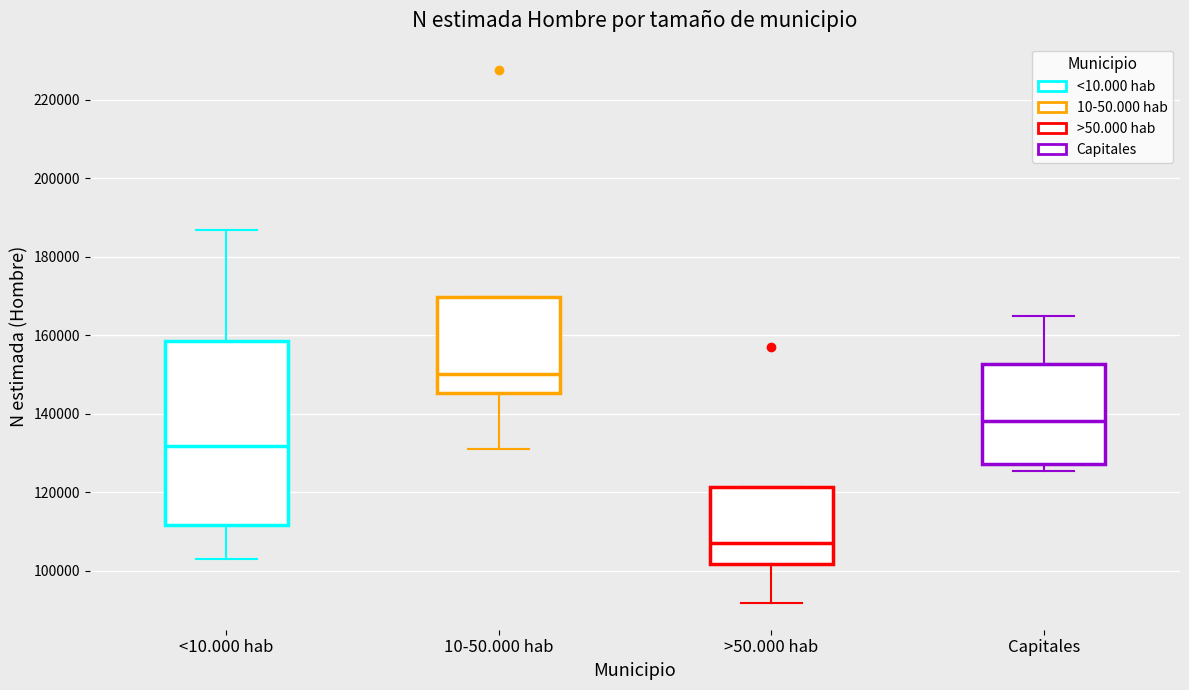

Where is the upper edge of the box for 10-50.000 hab on the y-axis? The values are not printed on the chart, so give them approximately, as read against the axis.

170000